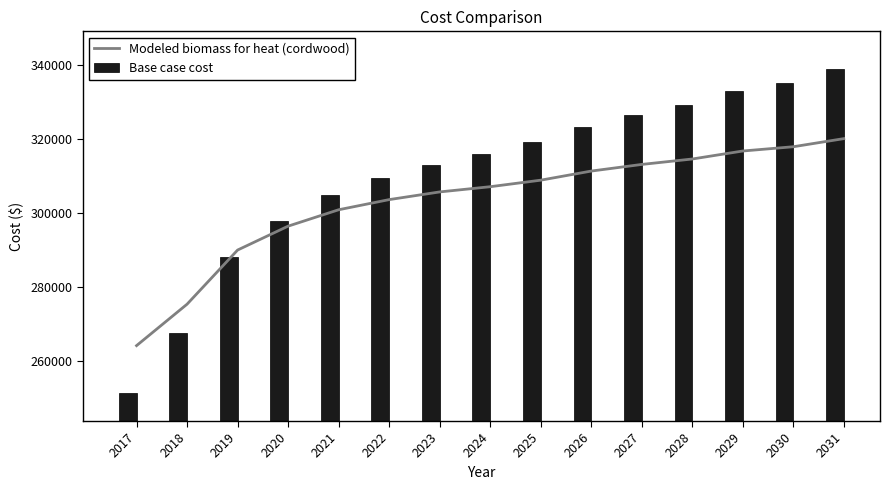

Which series has the largest range (max minus min)?

Base case cost